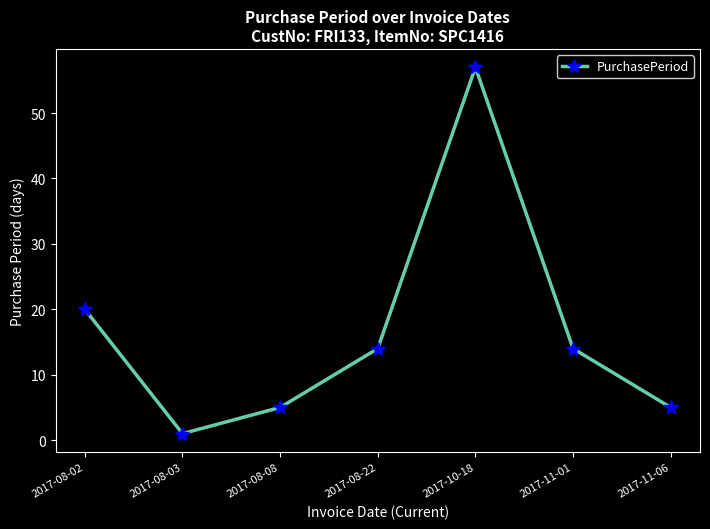

Where does the data first go above 14?

2017-08-02